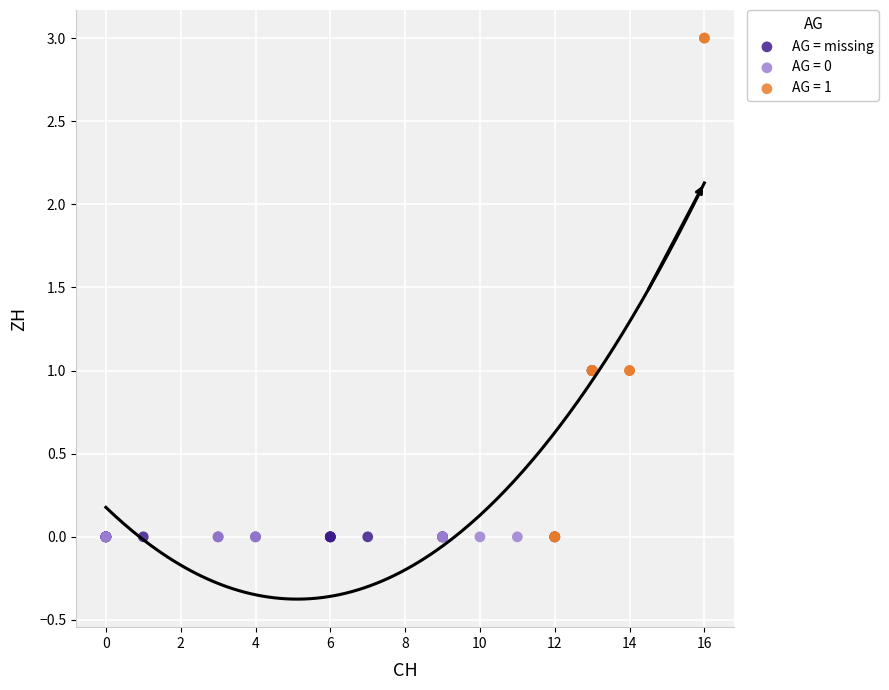

Which series contains the highest Y value?

AG = 1